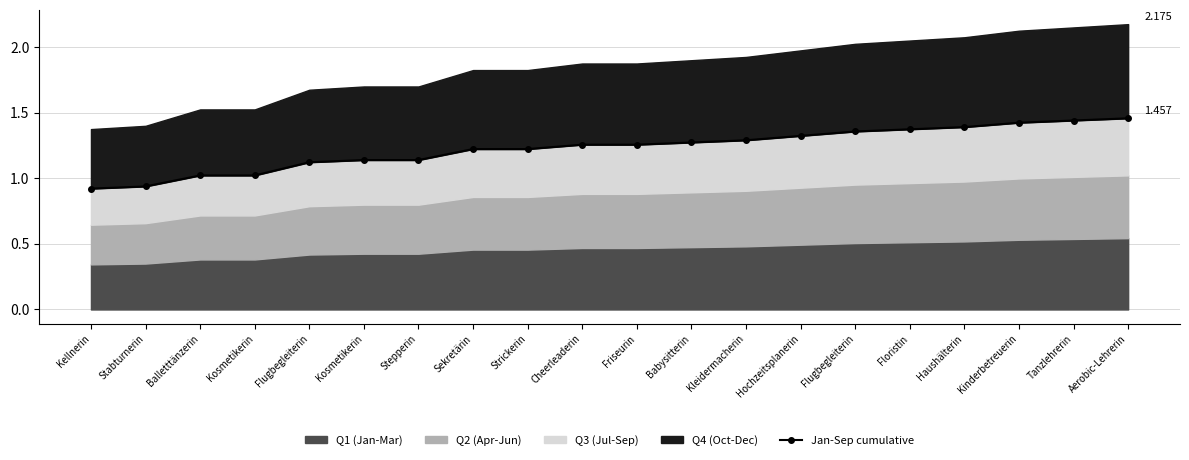

At which category does the chart reach its minimum across all series?

Kellnerin